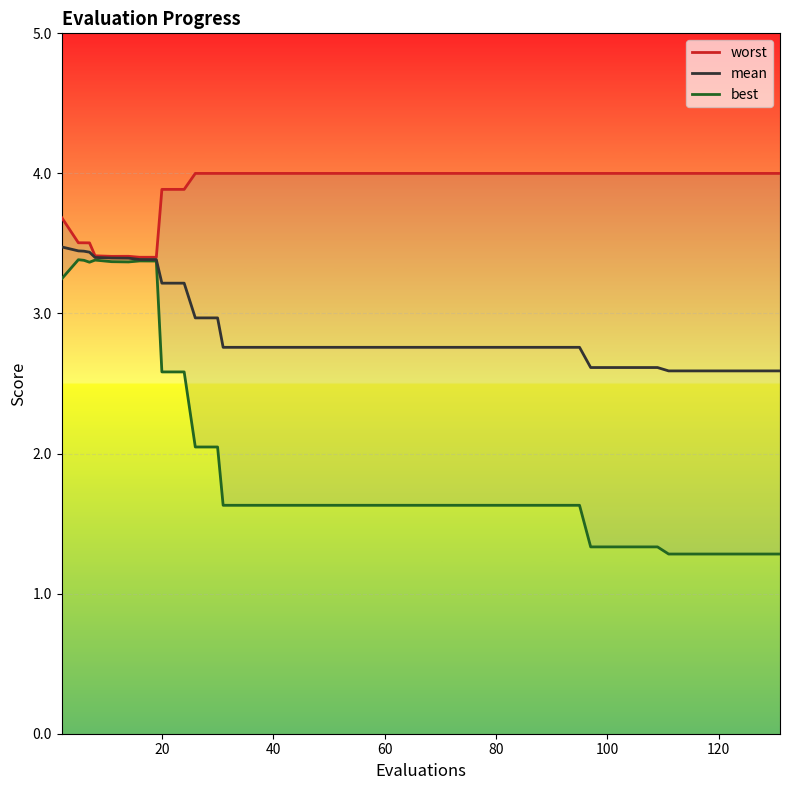

What is the value of the worst point at the 33rd from the left?

4.0